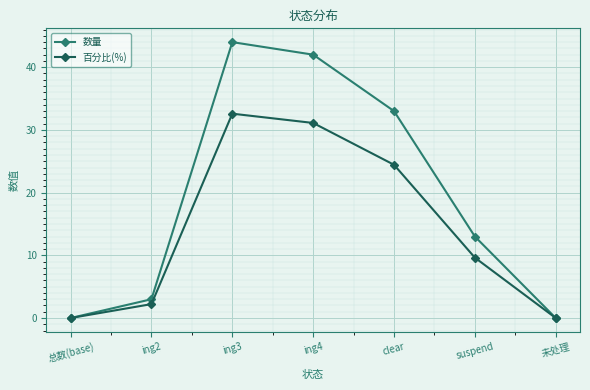

True or false: 百分比(%) has a value of 24.4 at clear.

True